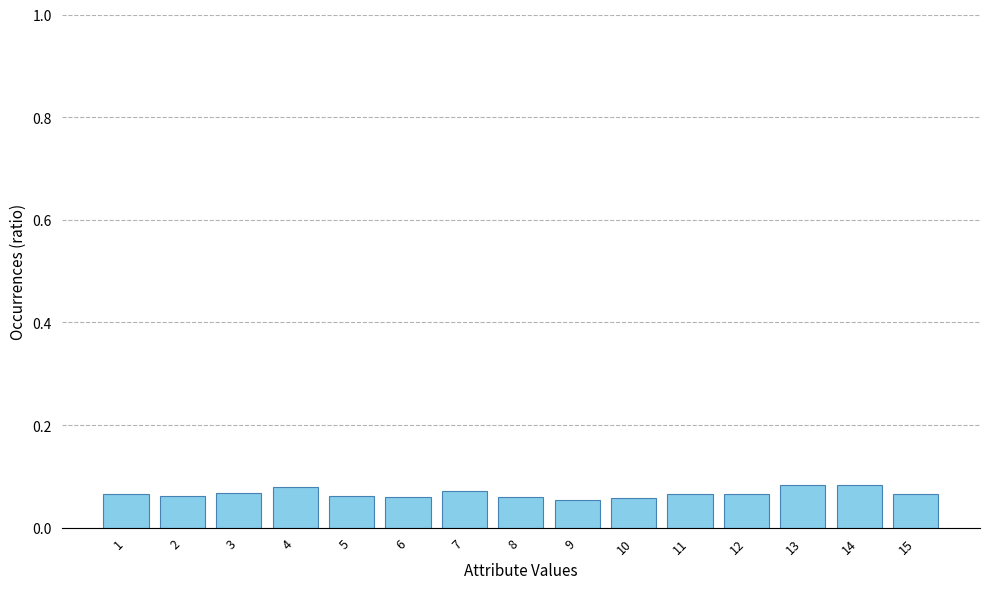

Does the chart contain any negative values?

No